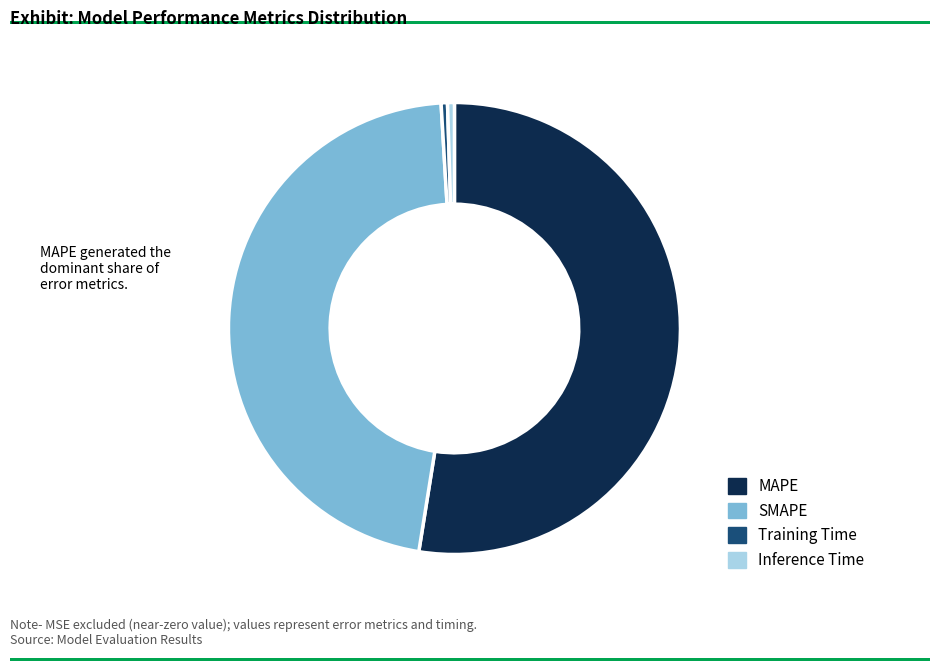

Which category accounts for the majority?

MAPE